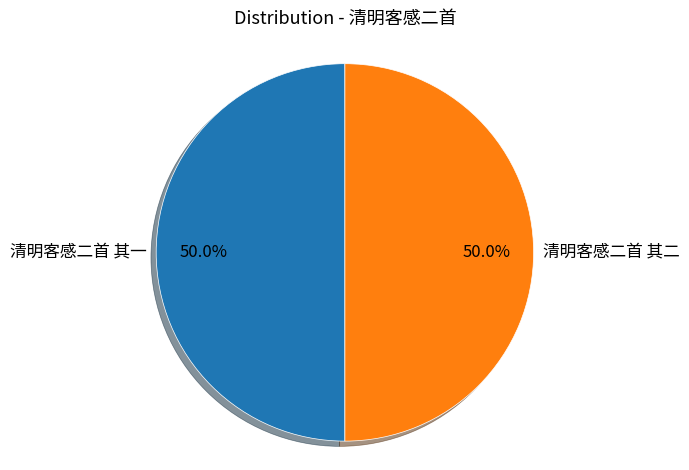

The 清明客感二首 其二 slice represents 50% of the pie. True or false?

True